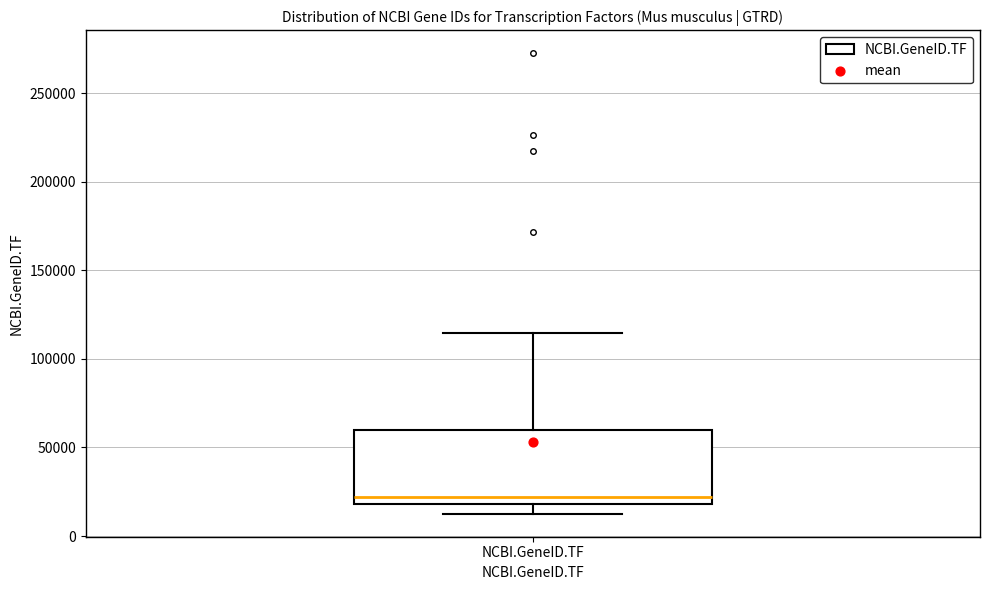

Transcribe this box plot: give where the median line is, the range the box spans, and where the two whiskers end, as read against the y-axis. The values are not printed on the chart, so give them approximately, as read against the axis.

median 20000 (just above the box's lower edge), box 20000 to 60000, whiskers 15000 to 115000